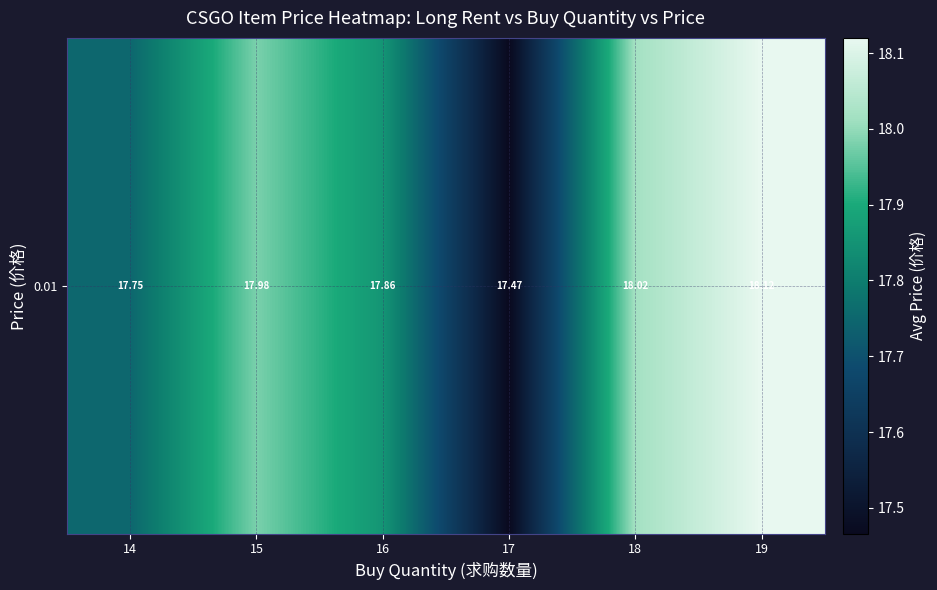

List the labels in order of value, smallest first.

17, 14, 16, 15, 18, 19